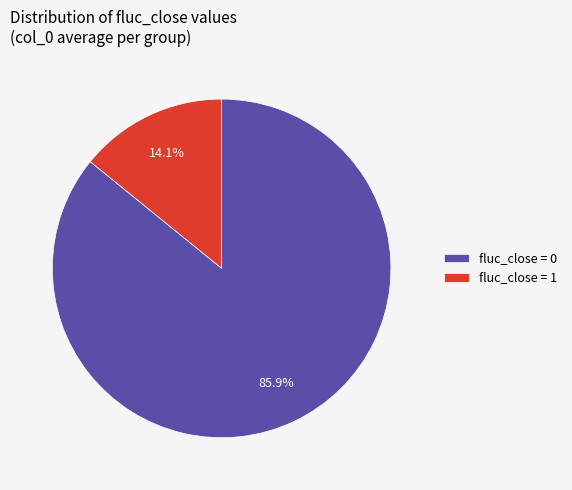

Which category has the smallest portion of the pie?

fluc_close = 1